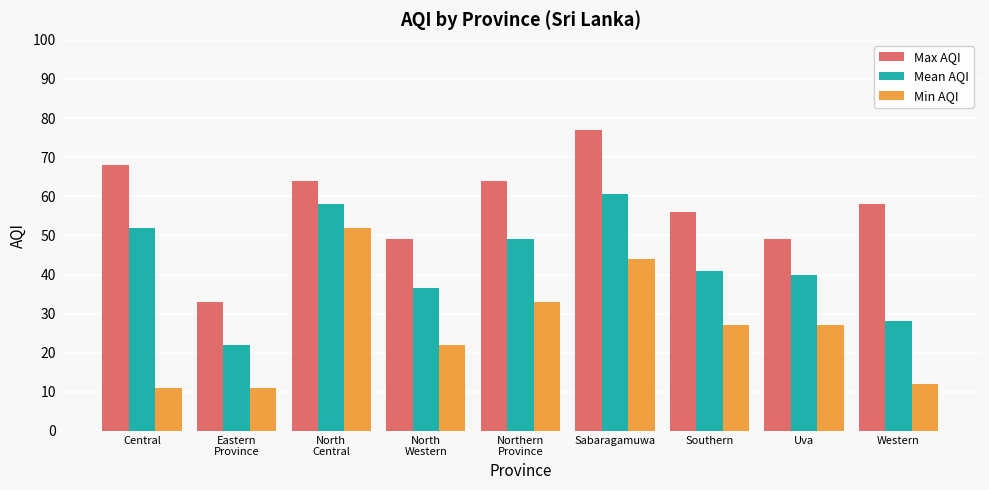

How many data points in Min AQI are less than 27?

4